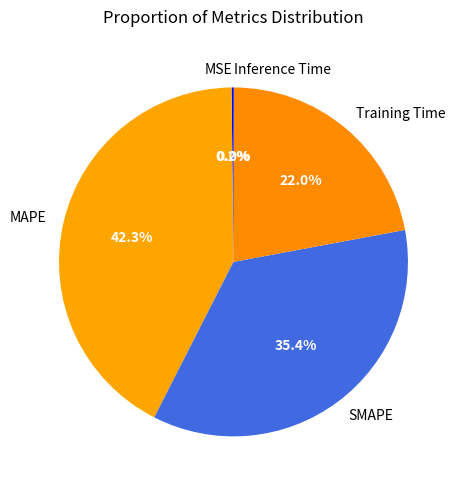

What is the largest slice in the pie chart?

MAPE